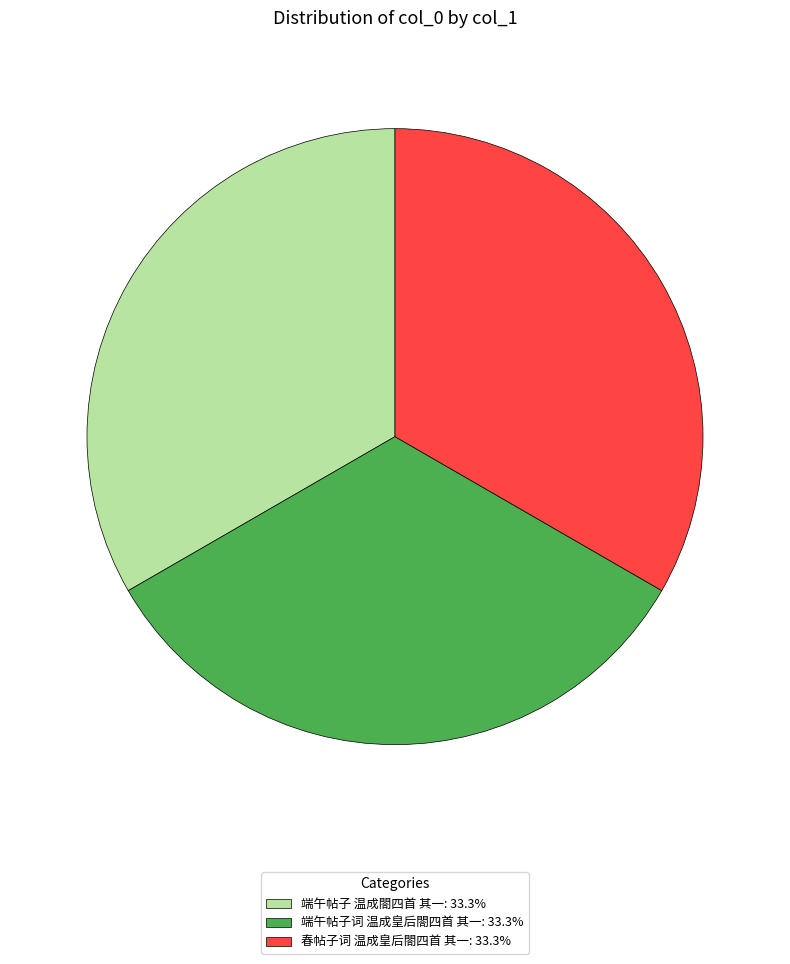

True or false: 端午帖子 温成閤四首 其一 accounts for 23% of the total.

False